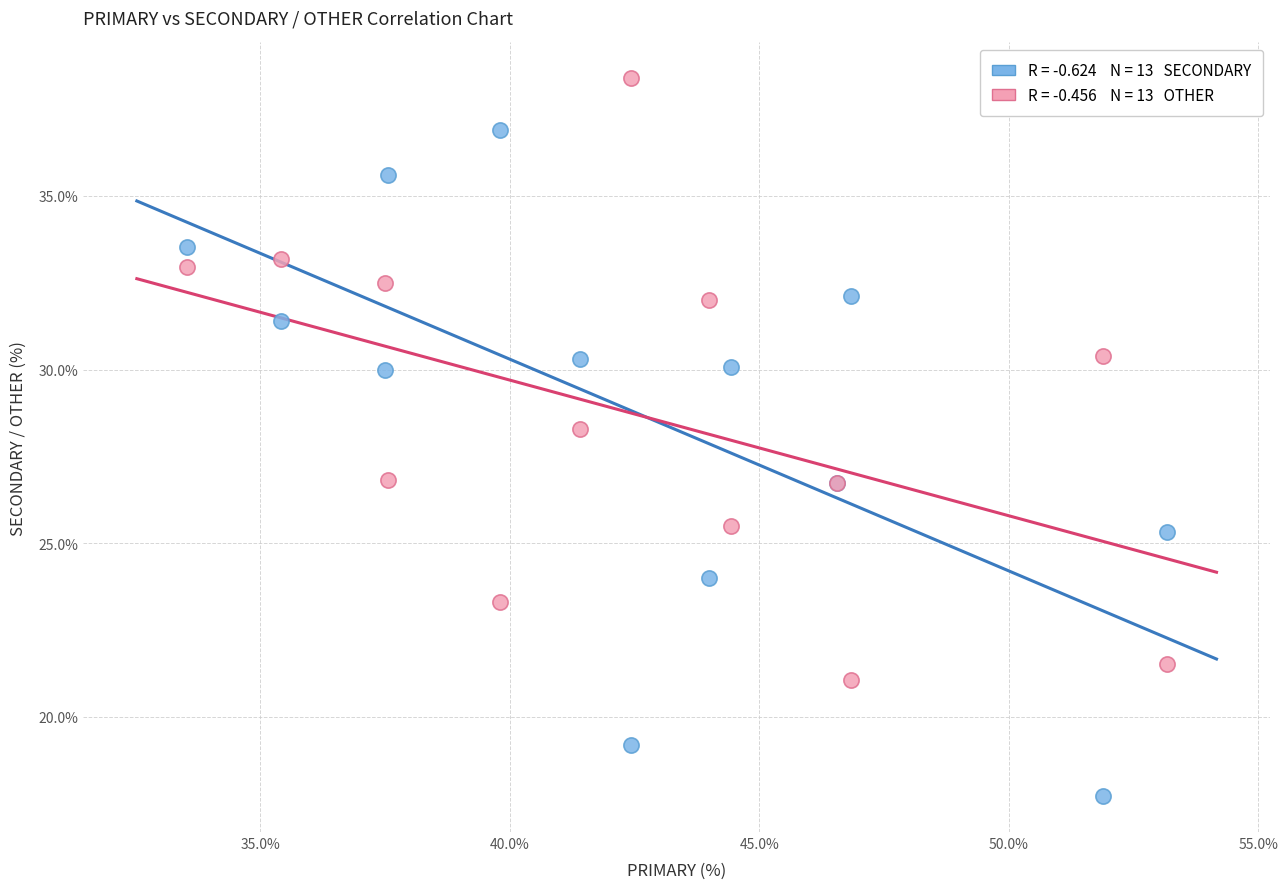

Across all series, what Y value is closest to 28?

28.3